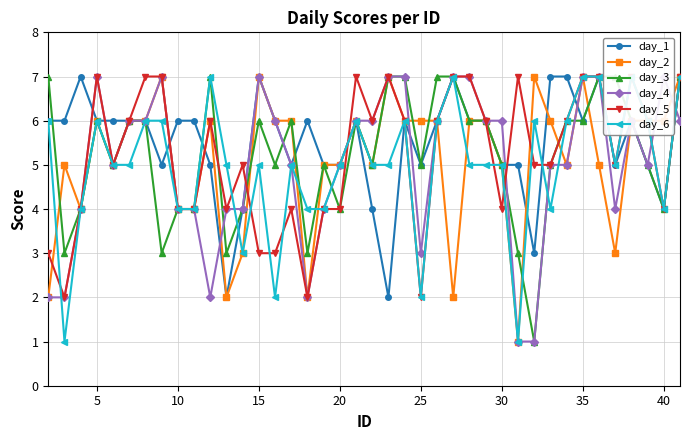

What are all the series names shown in the legend?

day_1, day_2, day_3, day_4, day_5, day_6